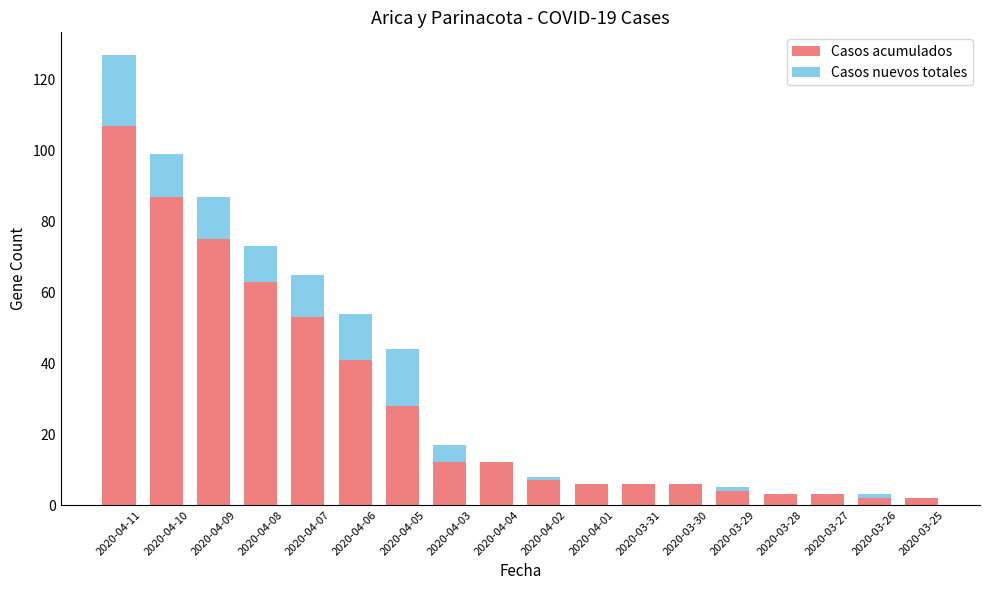

What is the total value across all series at 2020-04-10?

99